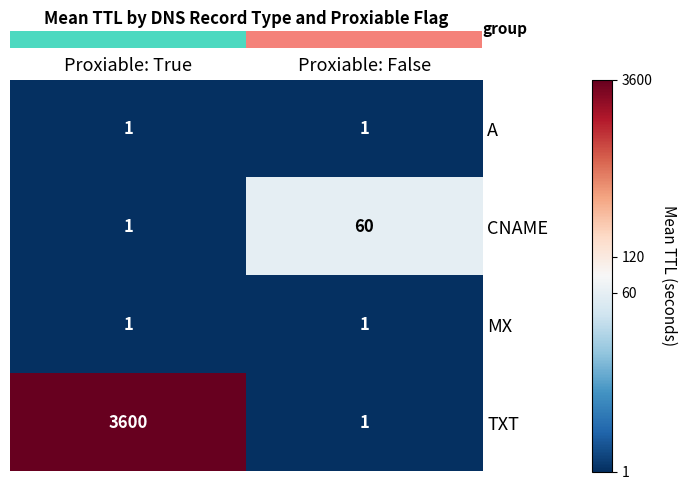

Which series has the largest range (max minus min)?

TXT